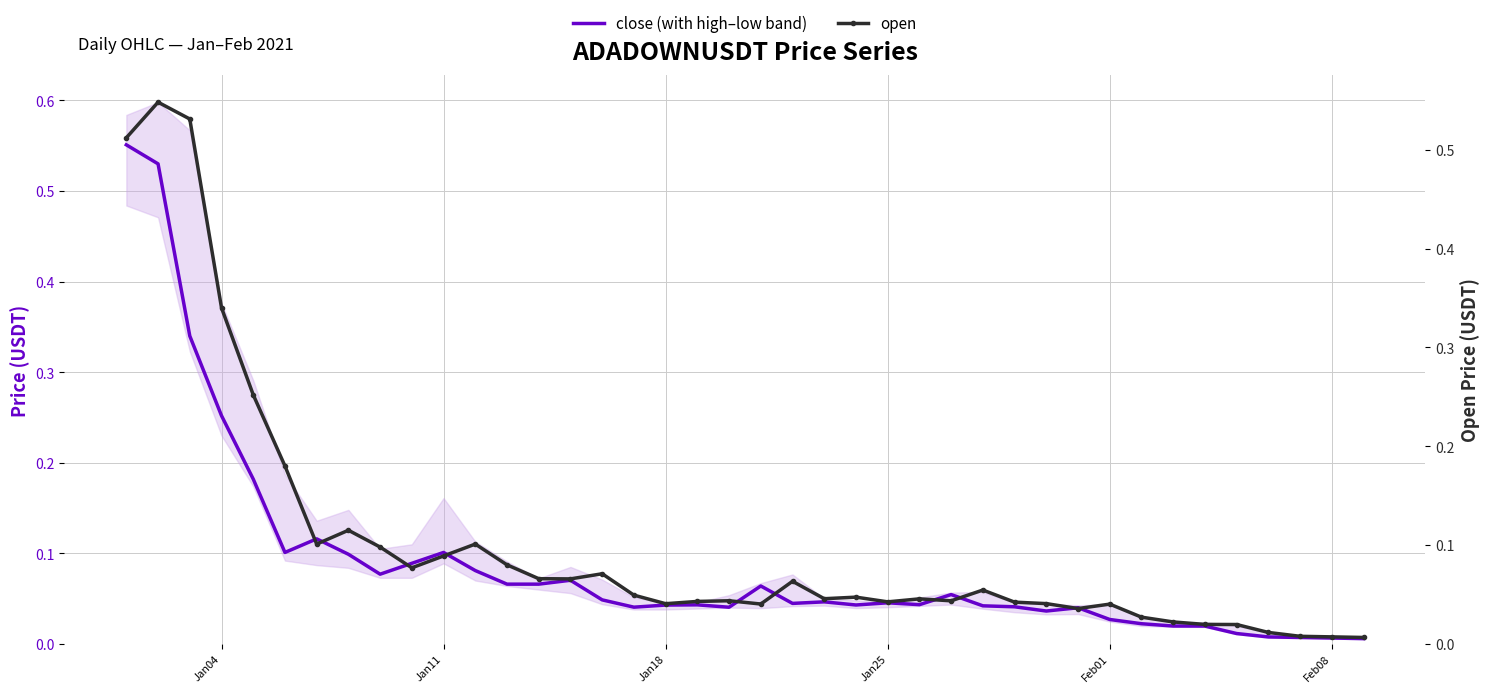

What is the sum of all open values?

4.1